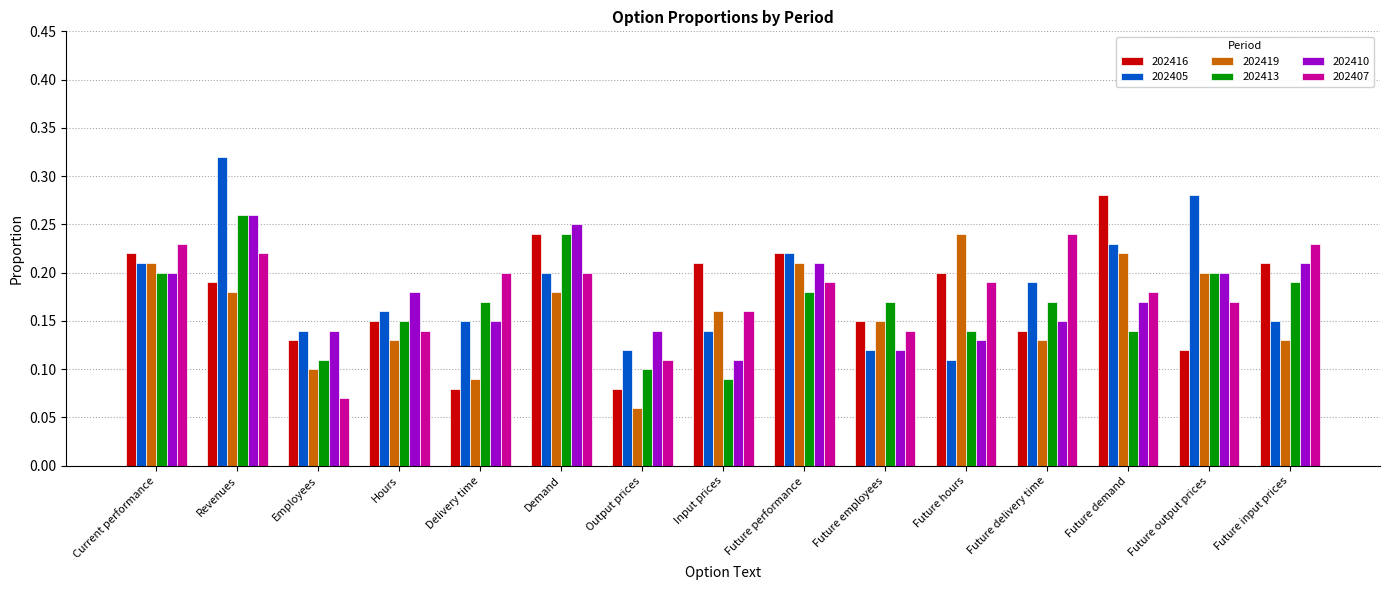

Which series has the largest total across all categories?

202405